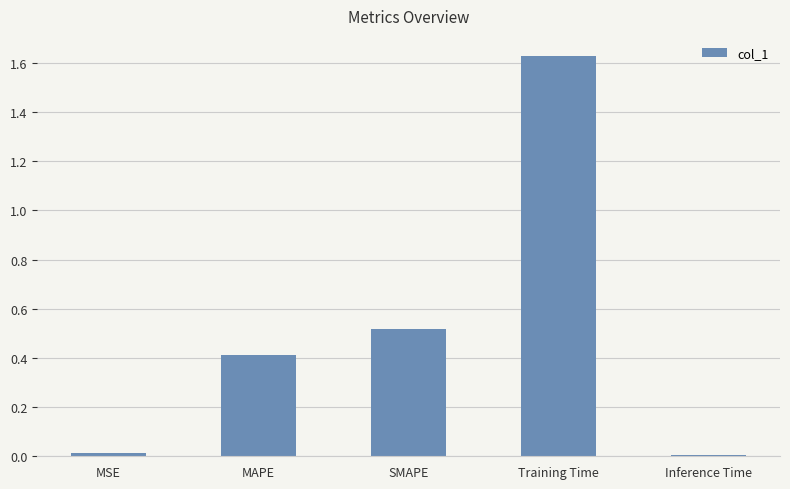

The chart shows a value of 0.0 at MSE. True or false?

True